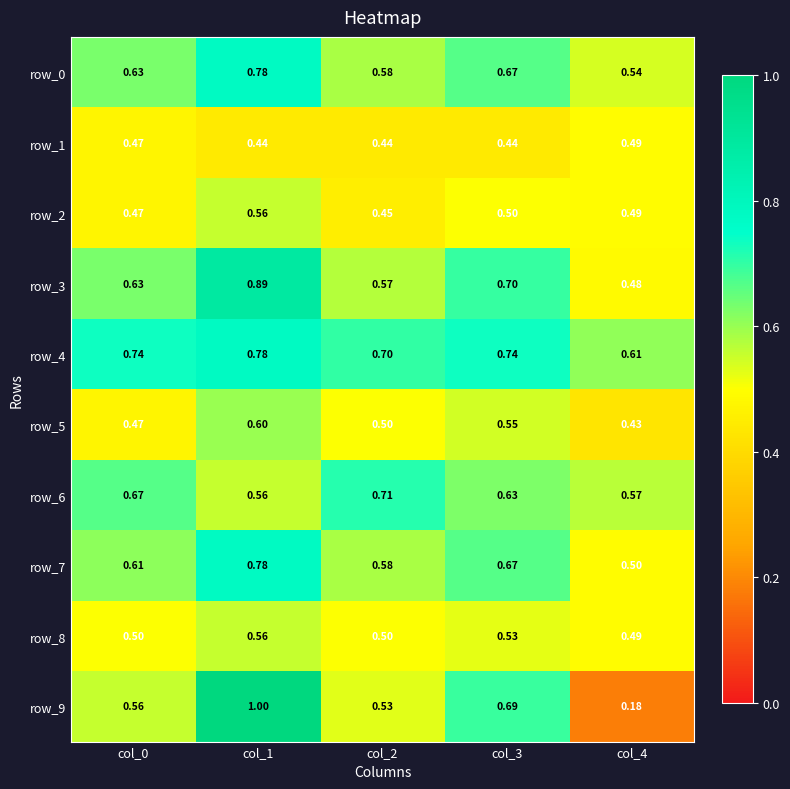

What is the total value across all series at col_3?

6.1